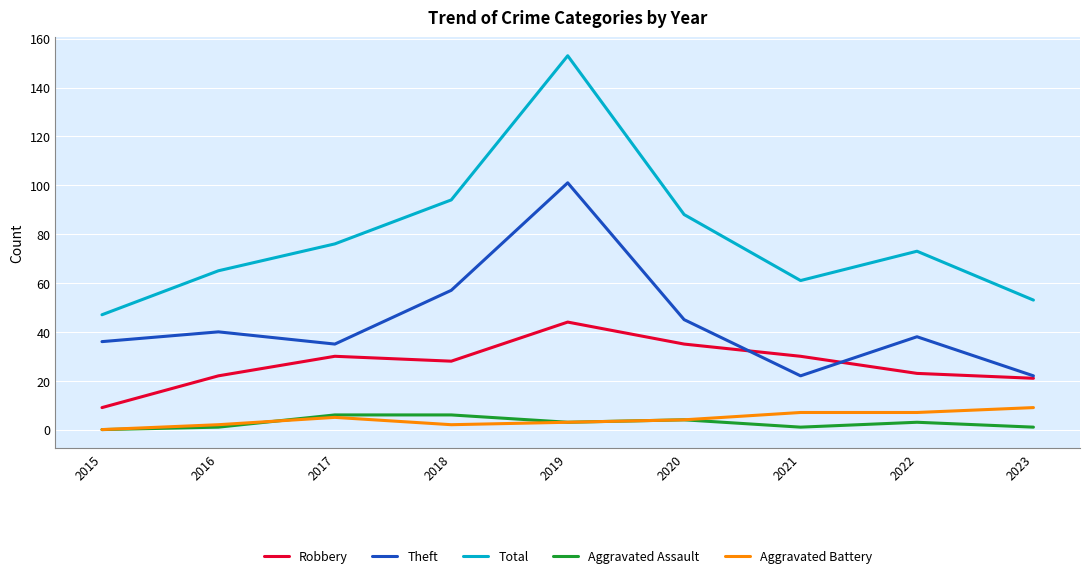

How many positive values does the Aggravated Assault series have?

8